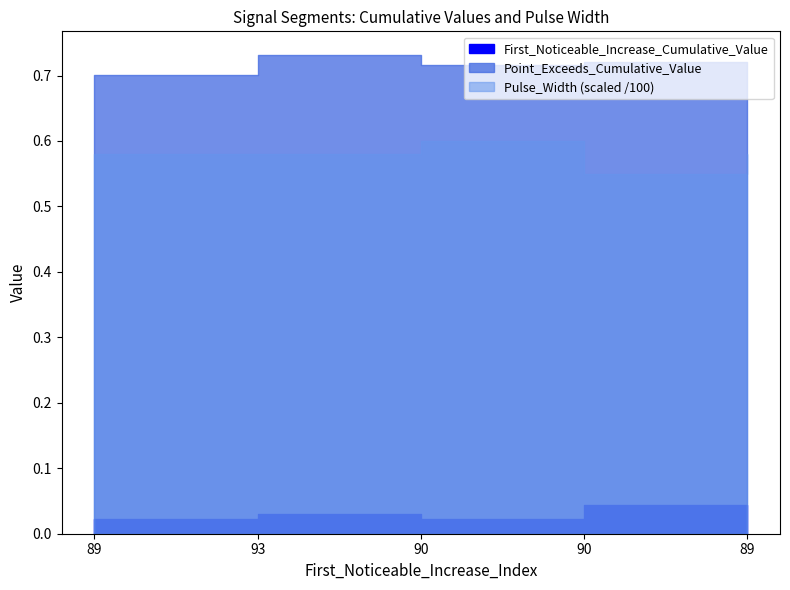

Reading right to left, transcribe all the data shown in this chart.

First_Noticeable_Increase_Cumulative_Value: 89=0.0	90=0.0	90=0.0	93=0.0	89=0.0
Point_Exceeds_Cumulative_Value: 89=0.7	90=0.7	90=0.7	93=0.7	89=0.7
Pulse_Width: 89=58.0	90=55.0	90=60.0	93=58.0	89=58.0